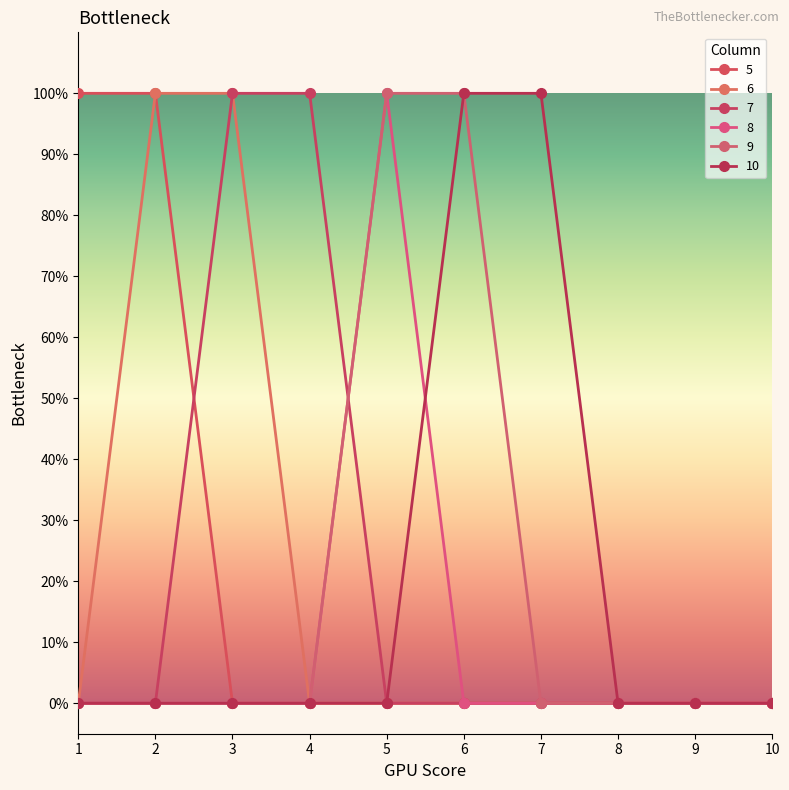

Reading left to right, transcribe all the data shown in this chart.

5: 1	1	0	0	0	0	0	0	0	0
6: 0	1	1	0	0	0	0	0	0	0
7: 0	0	1	1	0	0	0	0	0	0
8: 0	0	0	0	1	0	0	0	0	0
9: 0	0	0	0	1	1	0	0	0	0
10: 0	0	0	0	0	1	1	0	0	0